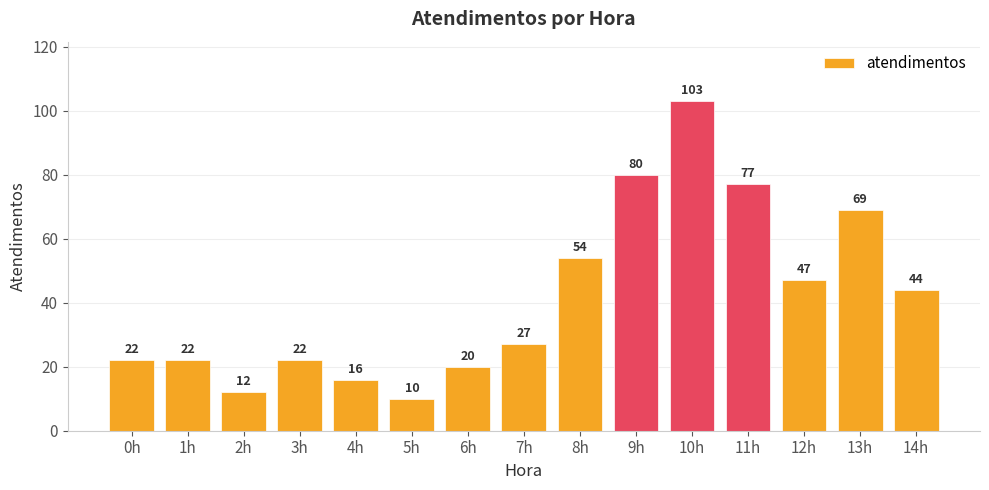

What is the ratio of the value at 7h to the value at 4h?

1.7